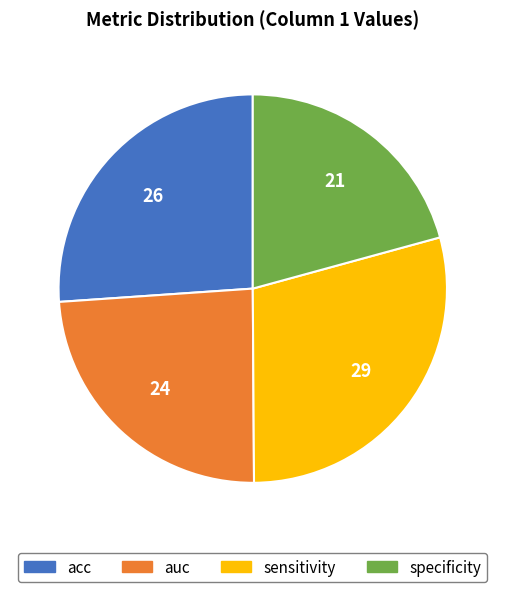

Combined, do auc and specificity account for over 50%?

No